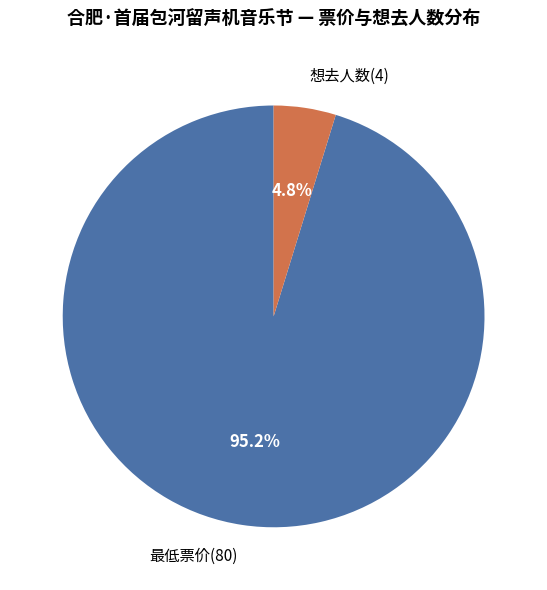

What is the total percentage of 最低票价(80) and 想去人数(4)?

100.0%